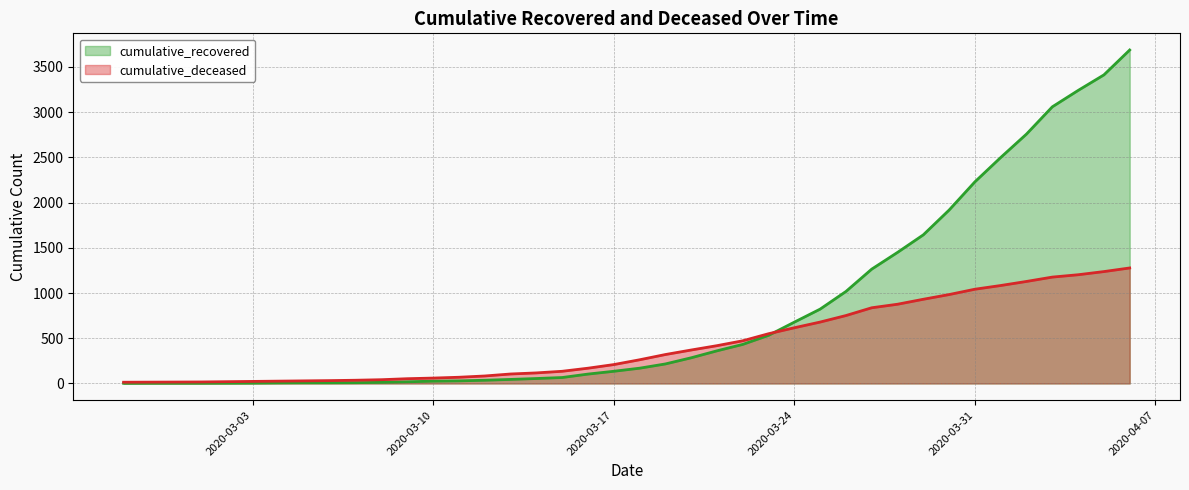

Reading left to right, transcribe all the data shown in this chart.

cumulative_recovered: 2	3	3	3	4	5	7	8	8	9	13	19	26	29	36	45	55	66	104	135	169	216	284	361	432	532	678	822	1017	1264	1449	1643	1917	2229	2498	2757	3058	3239	3411	3686
cumulative_deceased: 14	15	16	17	20	23	26	29	32	36	42	53	60	69	83	105	117	135	169	209	262	320	370	418	472	550	616	679	751	837	876	931	983	1042	1083	1128	1176	1202	1237	1277